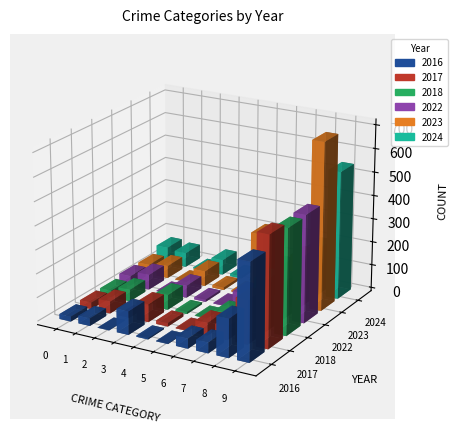

Does the chart contain any negative values?

No